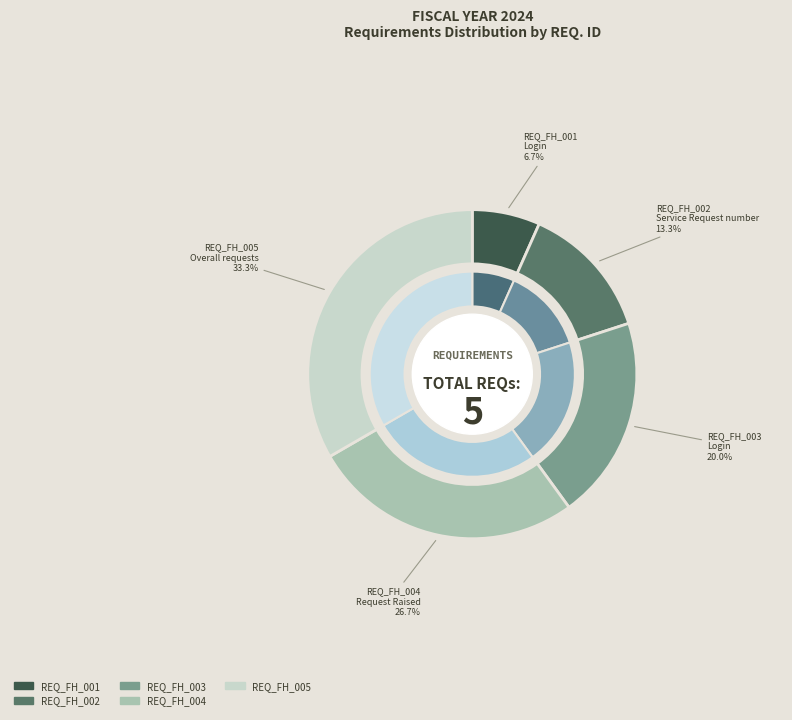

To the nearest percent, what is the difference between the REQ_FH_002 and REQ_FH_003 slice percentages?

7%